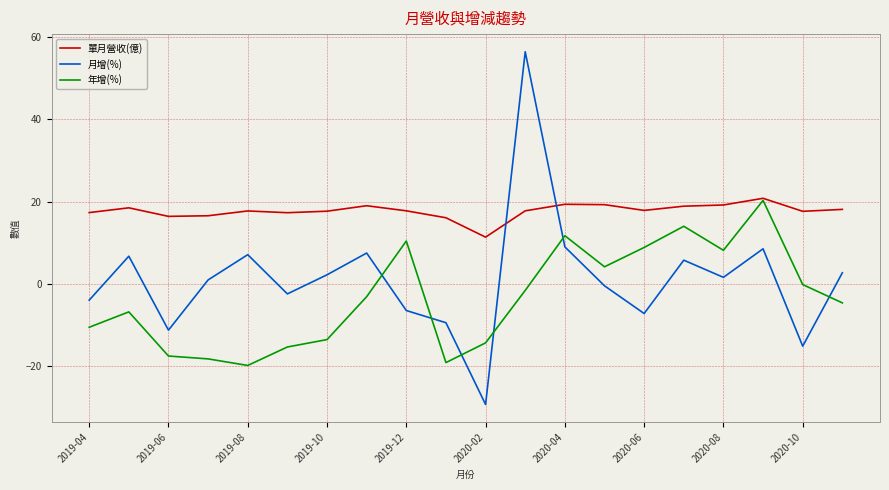

How many times do 月增(%) and 單月營收(億) cross each other?

2